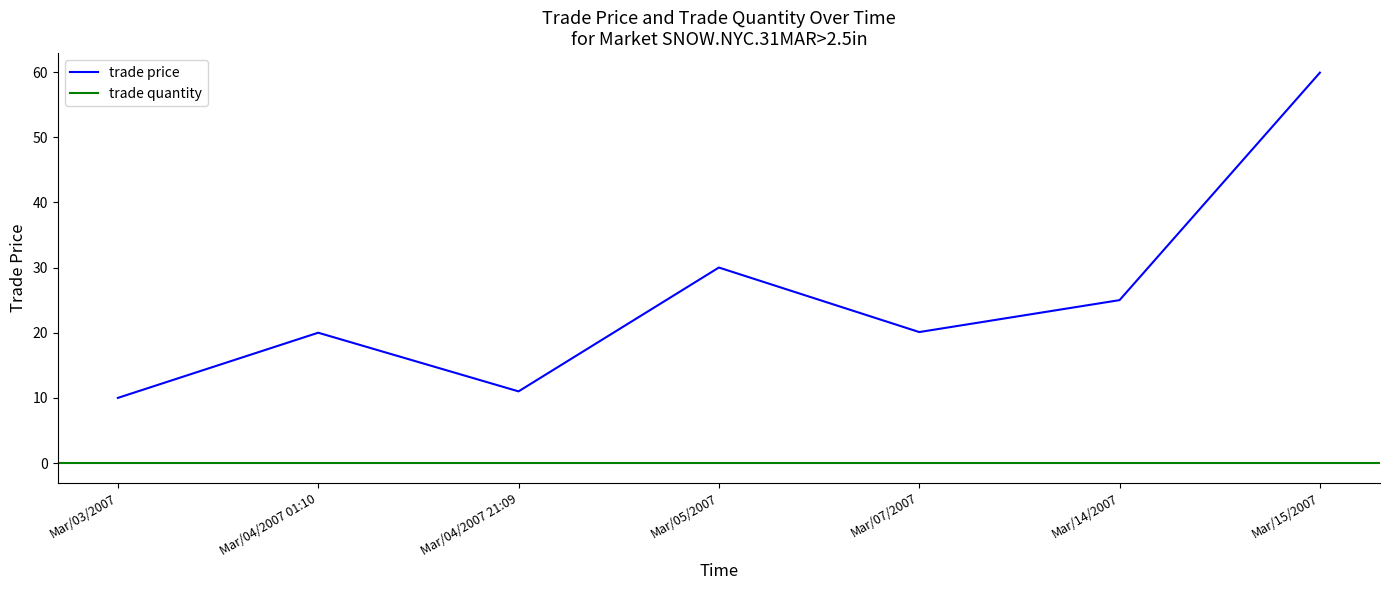

Count the number of values greater than 20.

4